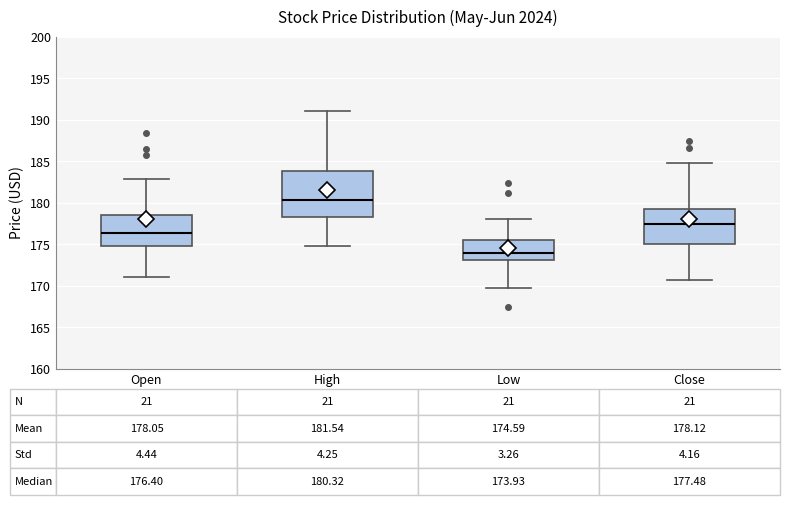

Comparing the boxes themselves (not the whiskers), which one is the tallest?

High